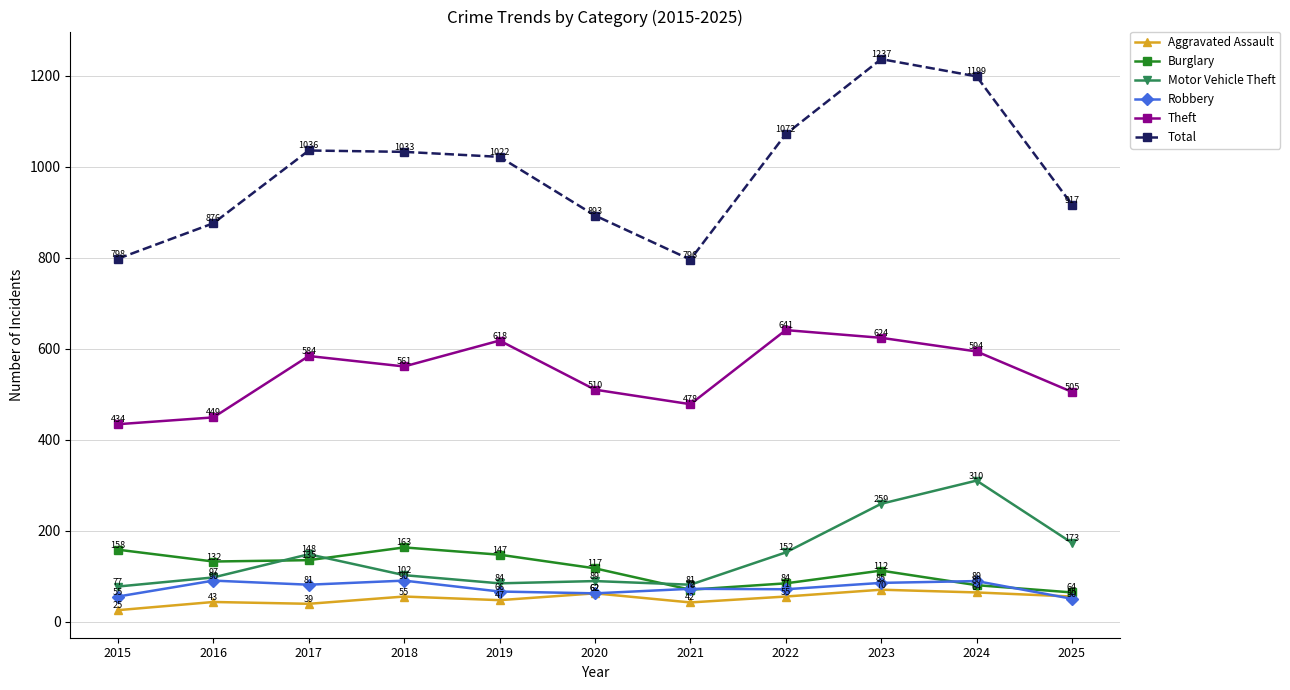

Does the chart have visible grid lines?

Yes